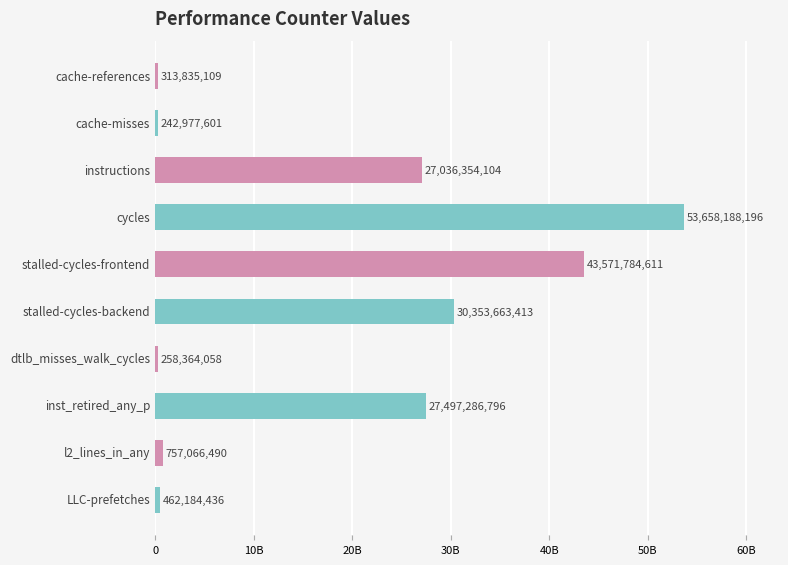

How many series are shown in this chart?

1